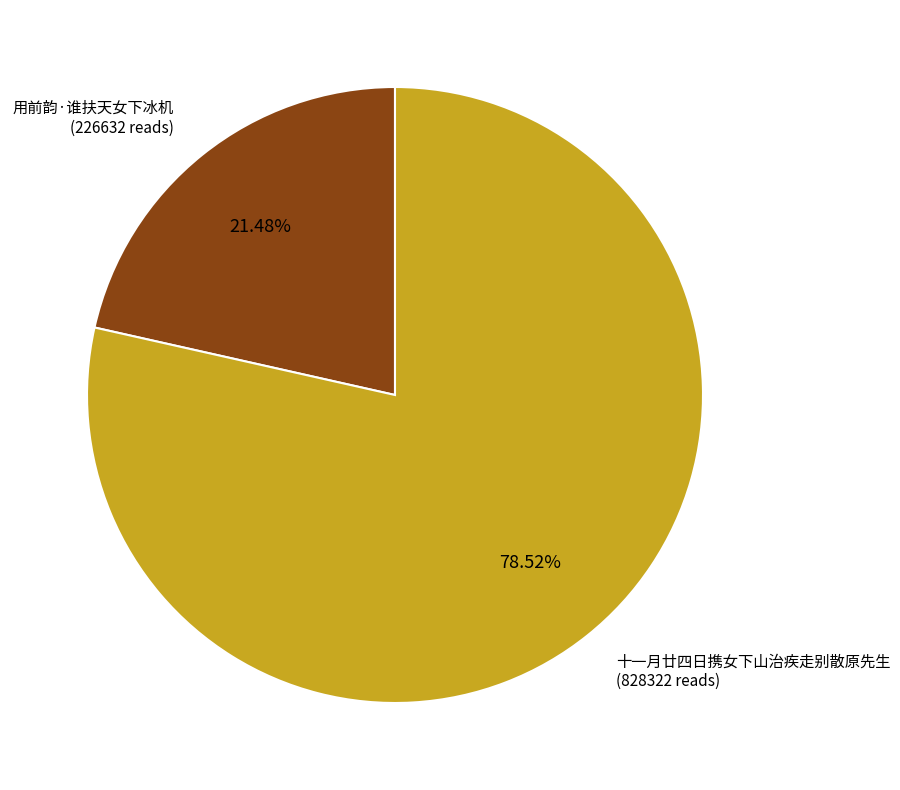

Is it true that 十一月廿四日携女下山治疾走别散原先生 is 79% of the pie?

True